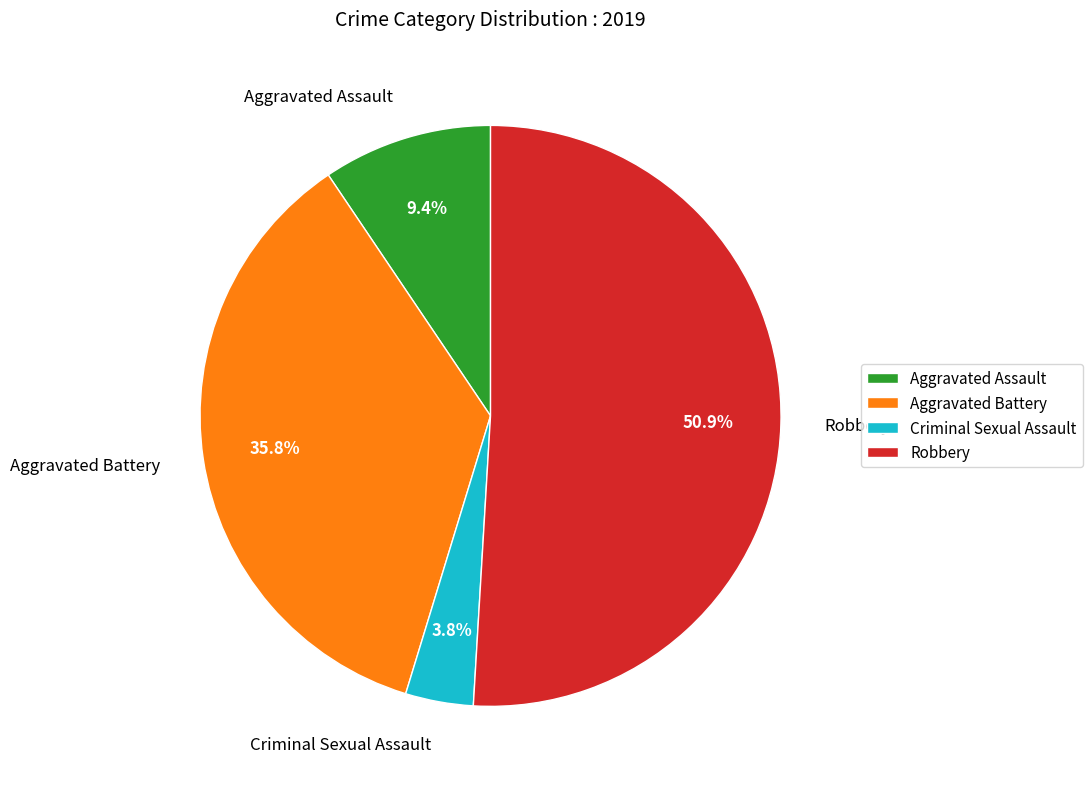

What is the smallest slice in the pie chart?

Criminal Sexual Assault